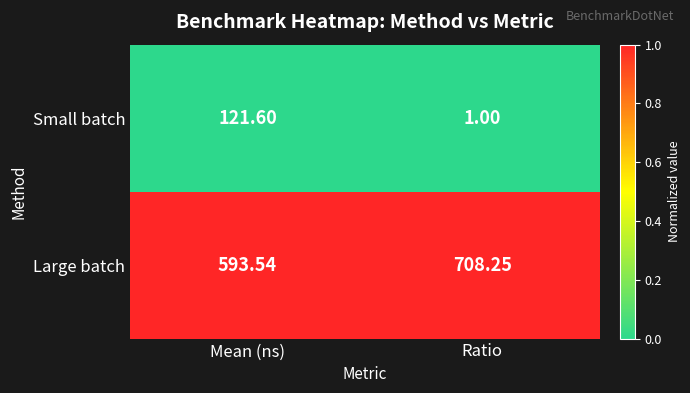

Which label corresponds to the largest value in the chart?

Ratio